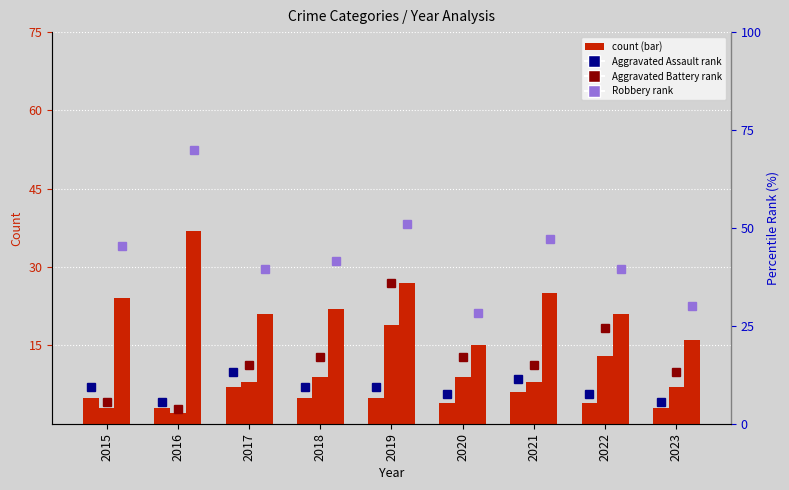

How many values in the Aggravated Assault series exceed 5?

2